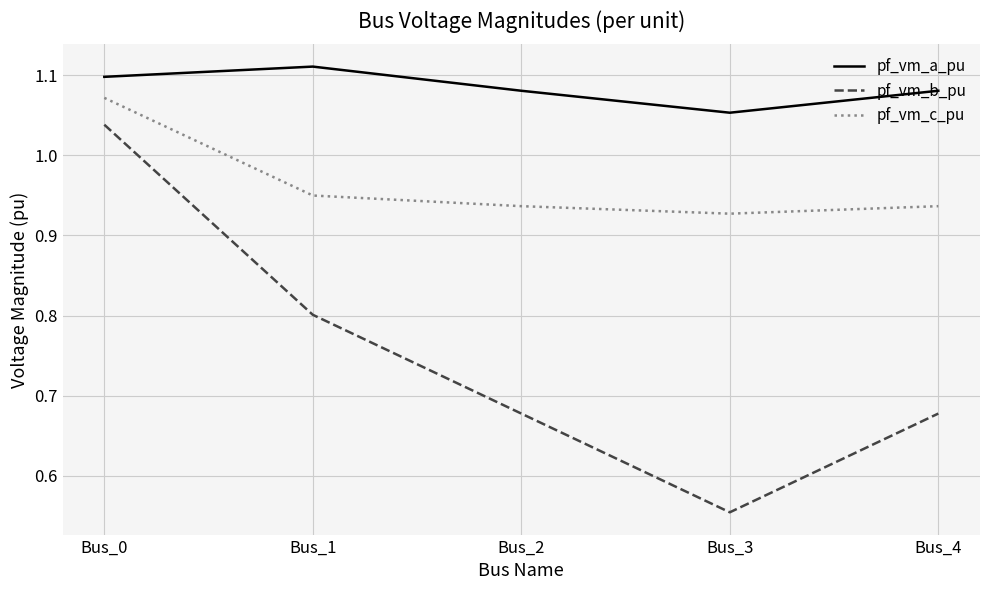

True or false: pf_vm_a_pu and pf_vm_c_pu intersect in this chart.

False